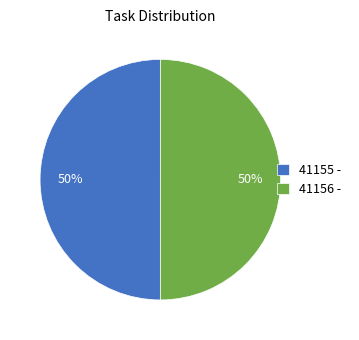

Approximately how many times larger is the value at 41155 - compared to 41156 -?

1.0